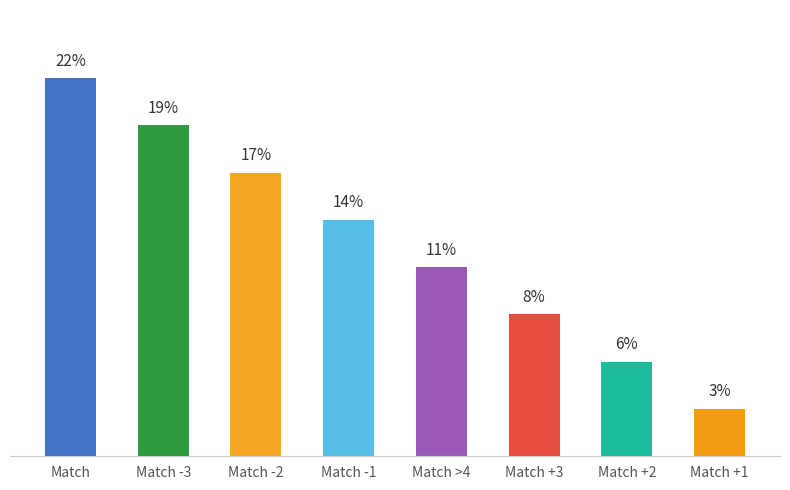

Does the chart contain any negative values?

No